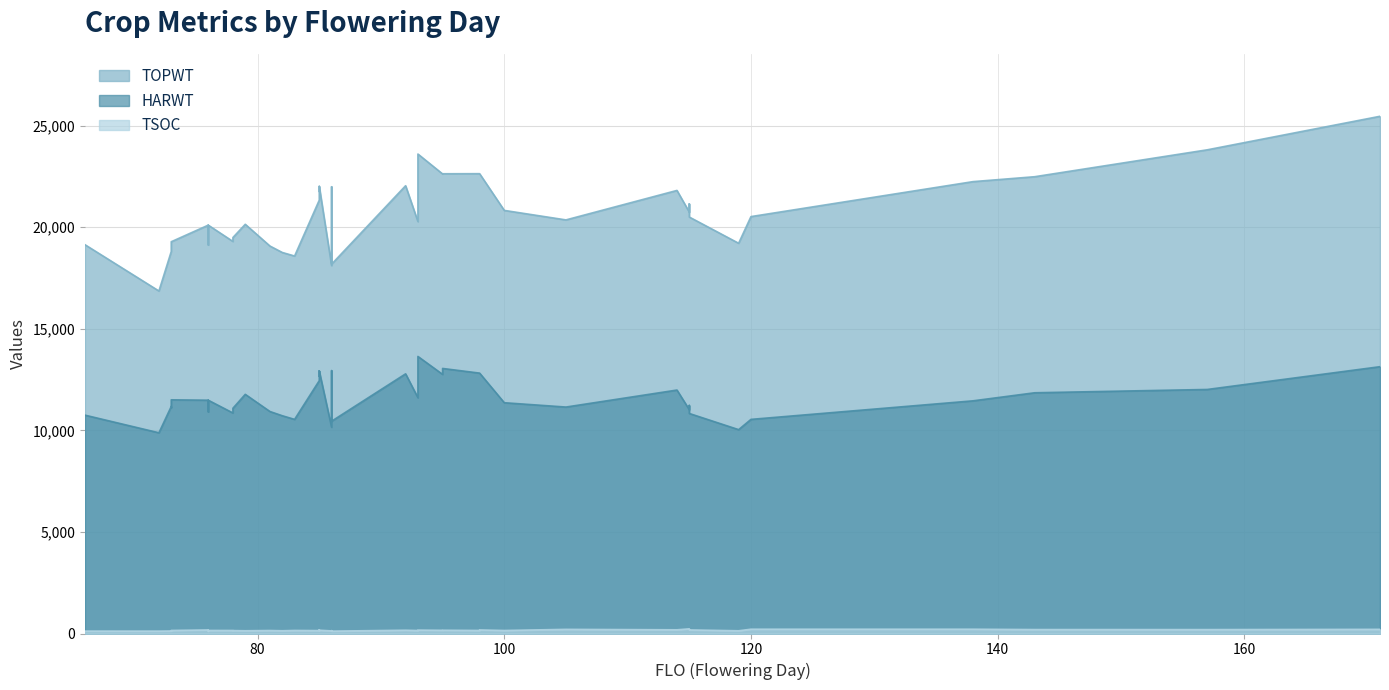

Reading right to left, what are all the values shown in this chart?

TOPWT: 138=22245	114=21812	100=20829	86=18183	115=21151	73=19286	72=16861	82=18758	66=19142	98=22637	76=20103	105=20361	73=18806	85=22008	143=22487	83=18583	95=22633	95=22623	85=21334	92=22044	120=20524	85=22008	157=23812	115=20745	119=19211	79=20145	171=25462	98=22637	93=20278	81=19075	78=19301	115=20502	93=23603	76=19129	73=18867	78=19494	86=18112	76=20103	86=21993	85=21762
HARWT: 138=11454	114=11985	100=11361	86=10451	115=11228	73=11504	72=9881	82=10721	66=10750	98=12819	76=11485	105=11148	73=11178	85=12923	143=11851	83=10541	95=13048	95=12756	85=12447	92=12783	120=10541	85=12923	157=12014	115=11019	119=10036	79=11774	171=13135	98=12819	93=11607	81=10929	78=10856	115=10832	93=13639	76=10913	73=11122	78=11089	86=10154	76=11485	86=12941	85=12659
TSOC: 138=211	114=182	100=148	86=116	115=199	73=150	72=117	82=135	66=118	98=150	76=175	105=204	73=124	85=161	143=194	83=150	95=160	95=157	85=143	92=161	120=211	85=176	157=192	115=229	119=134	79=135	171=205	98=175	93=146	81=147	78=149	115=176	93=167	76=118	73=135	78=143	86=128	76=150	86=140	85=161